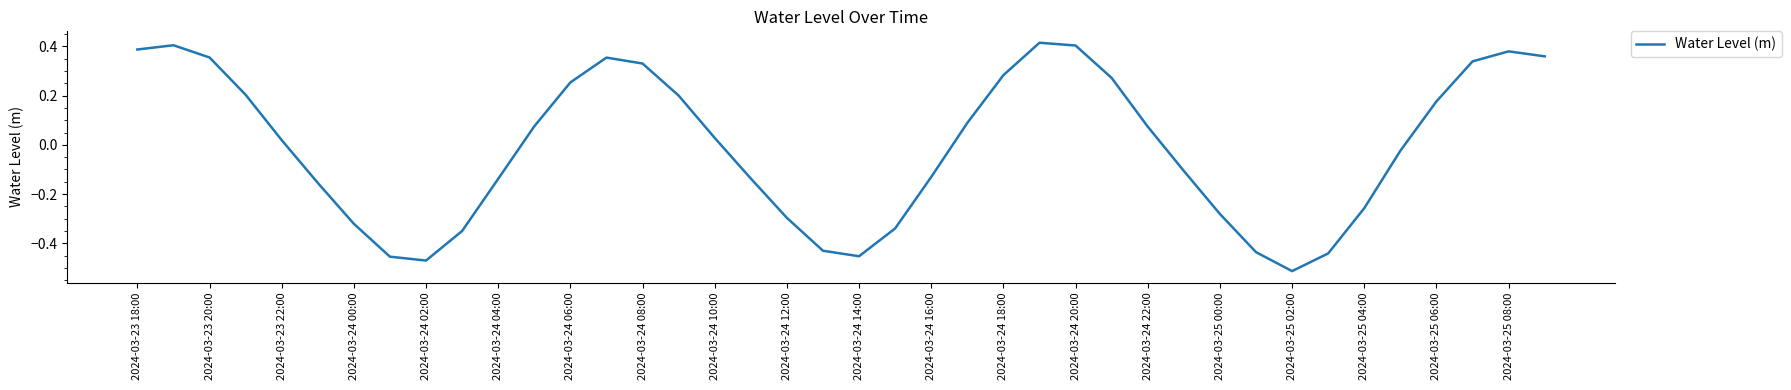

How many lines are shown in the chart?

1